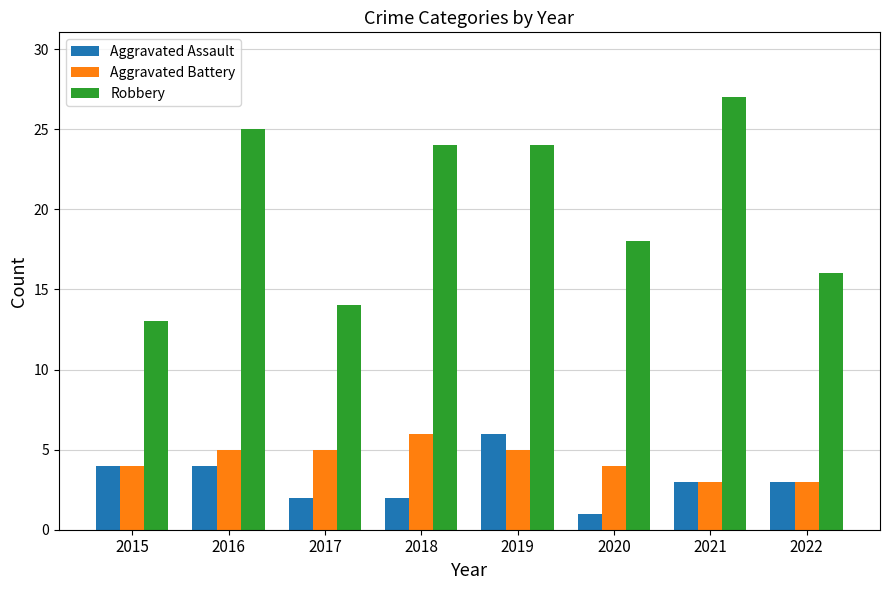

How many bars are there in total?

24